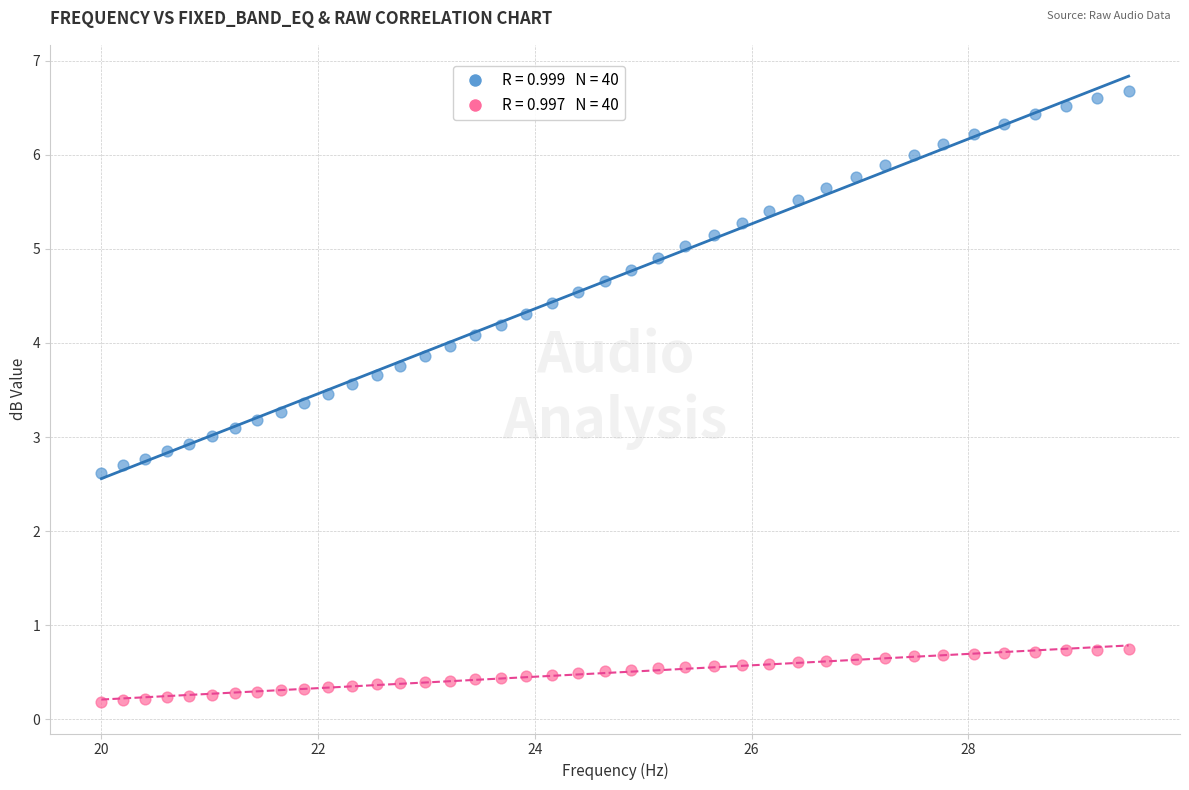

Across all data points, what is the range of X values (max minus min)?

9.5